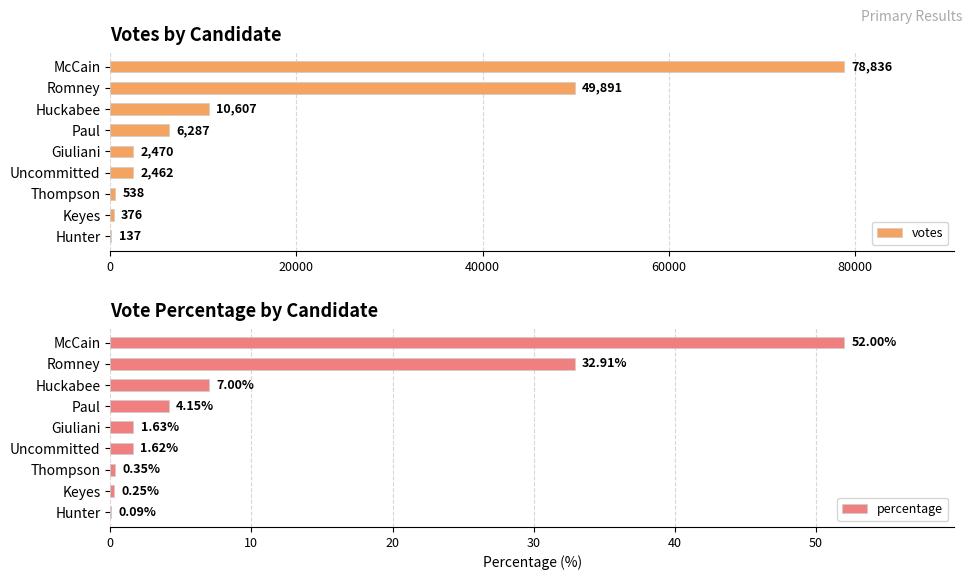

What is the approximate value of votes at Keyes, to the nearest 50?

400